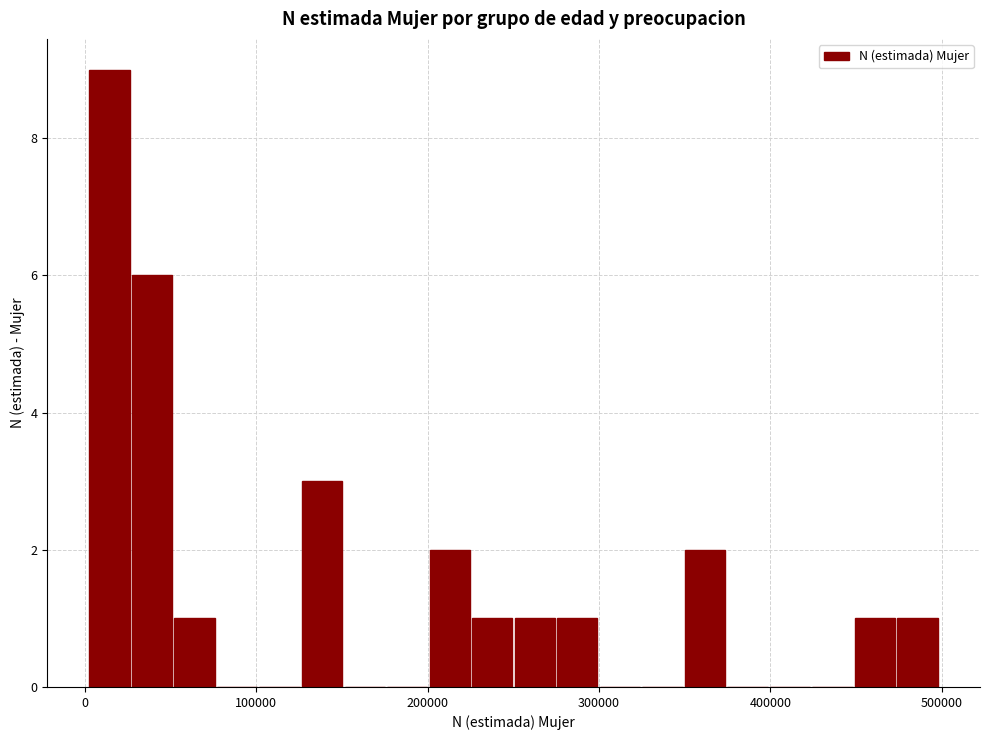

Around what value on the x-axis is the tallest bar? Give the approximate position of its centre, as read against the axis.

10000